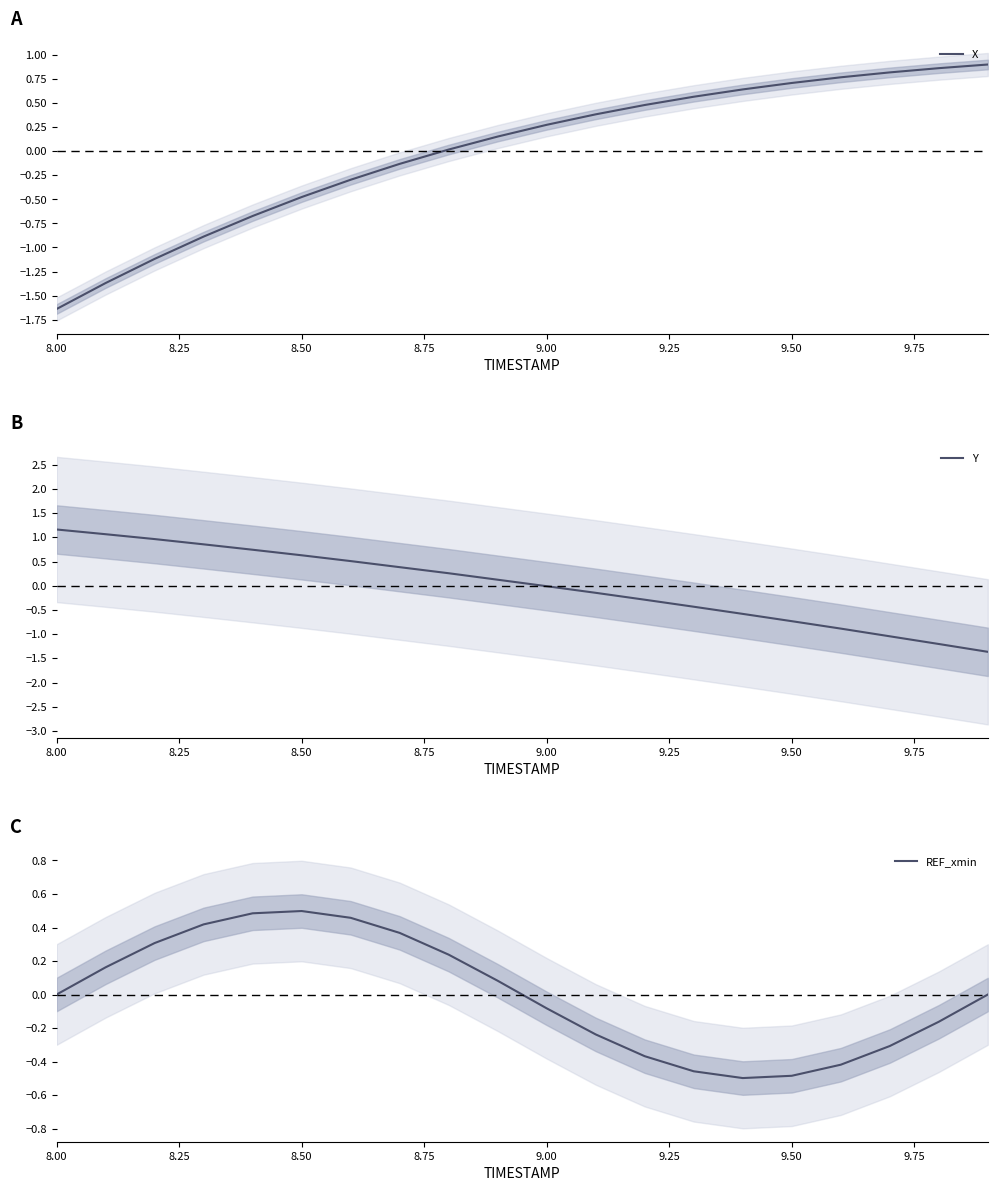

How many data points in X are above 0?

12